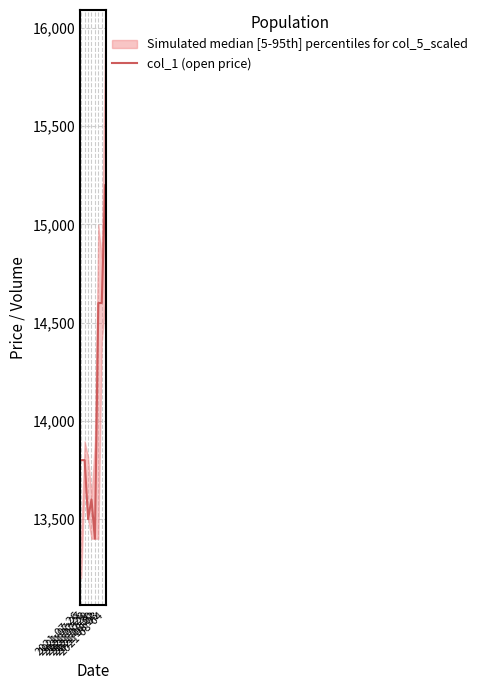

True or false: the data shows 14600 at 2021-08-02.

True